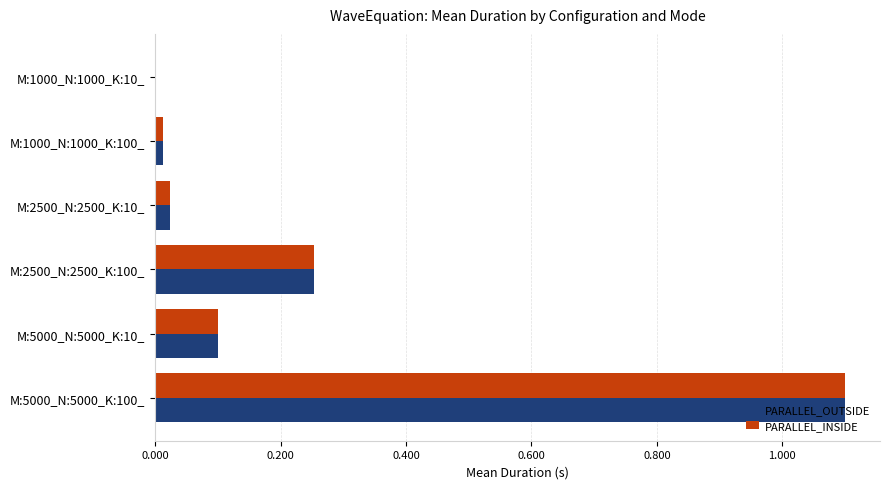

At which label does PARALLEL_OUTSIDE reach its peak?

M:5000_N:5000_K:100_